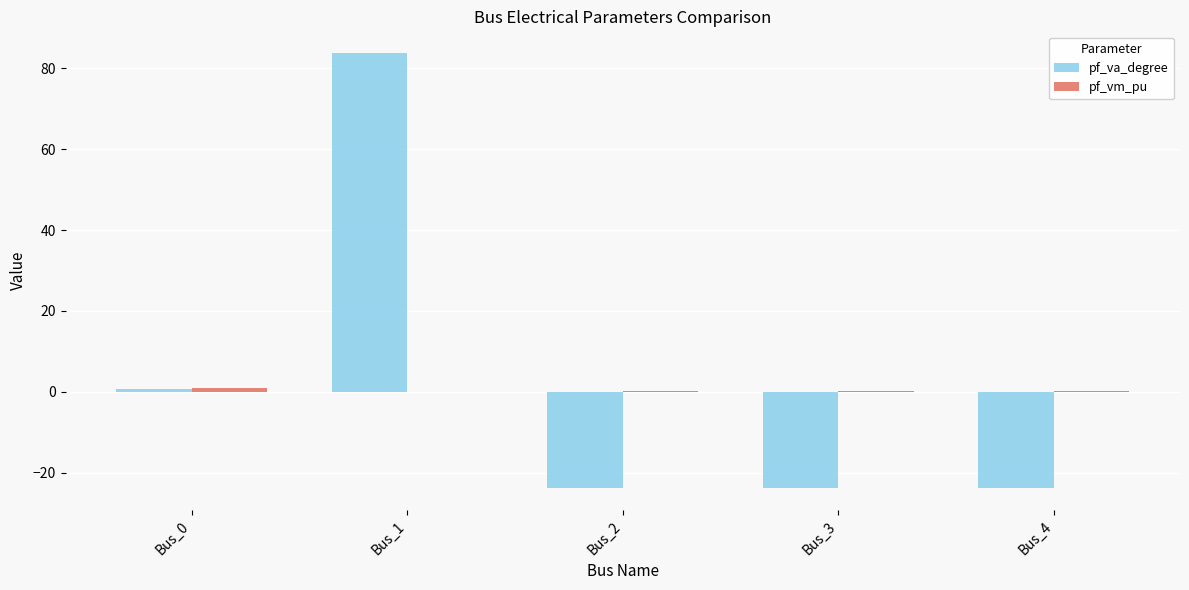

Which category has the highest value across all series?

Bus_1